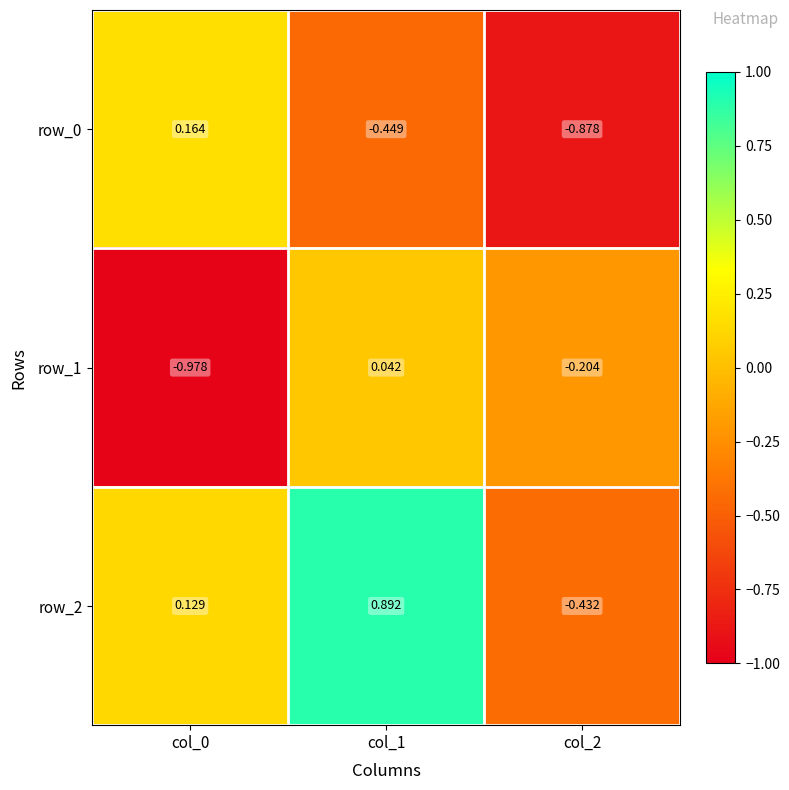

Is the value of row_1 at col_2 greater than the value of row_0 at col_1?

Yes